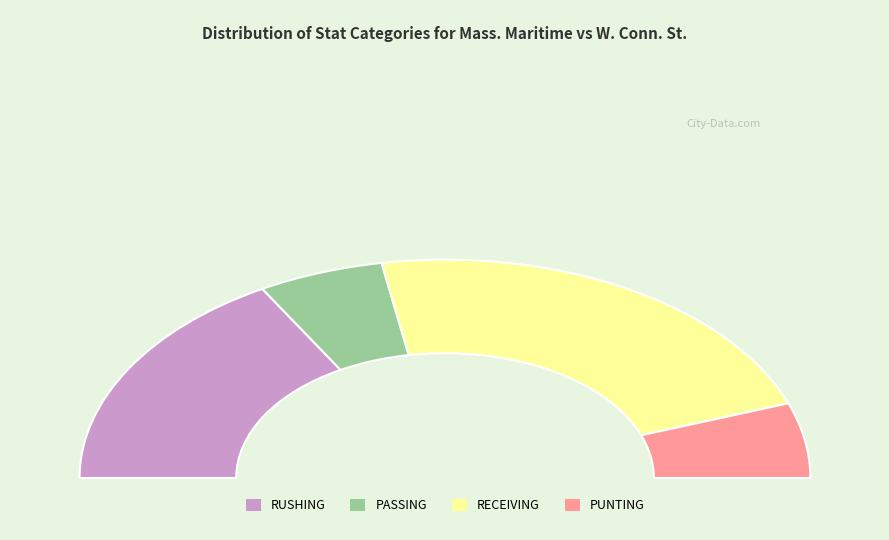

What percentage is NOT represented by PASSING?

88.9%